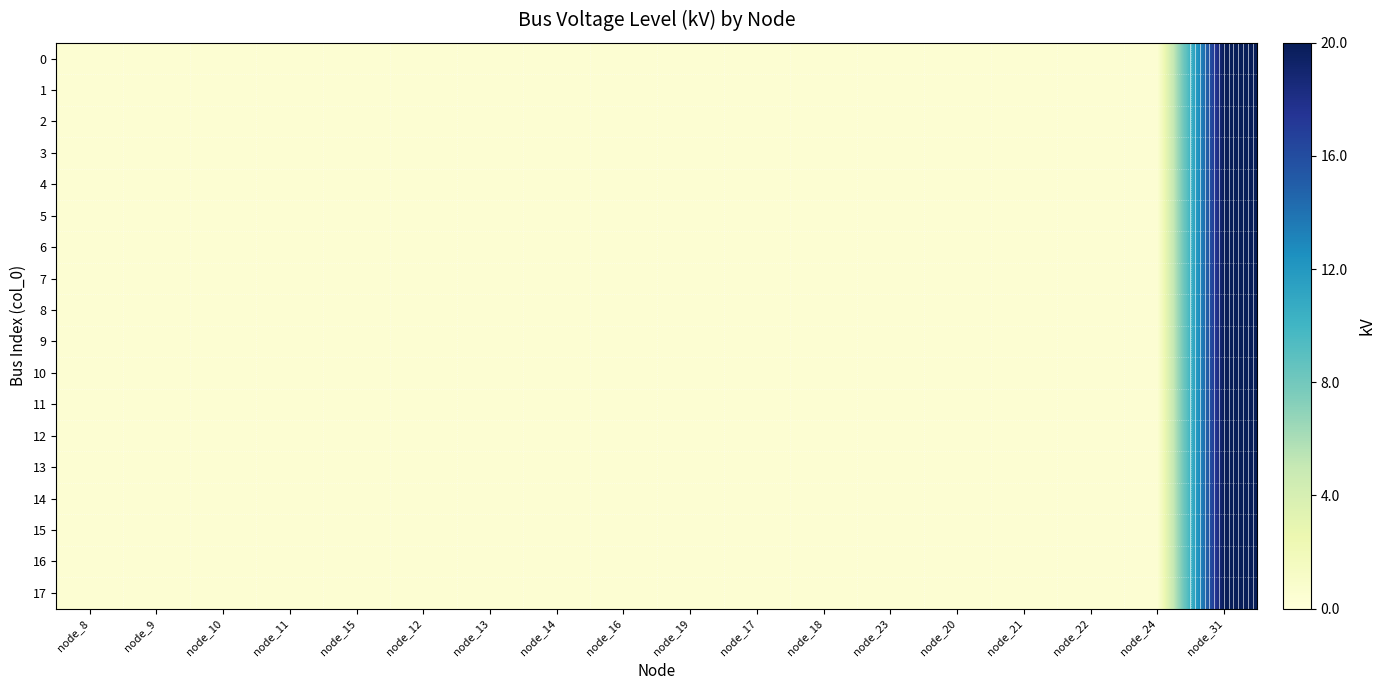

List the labels in order of 6 value, largest first.

node_31, node_8, node_9, node_10, node_11, node_15, node_12, node_13, node_14, node_16, node_19, node_17, node_18, node_23, node_20, node_21, node_22, node_24